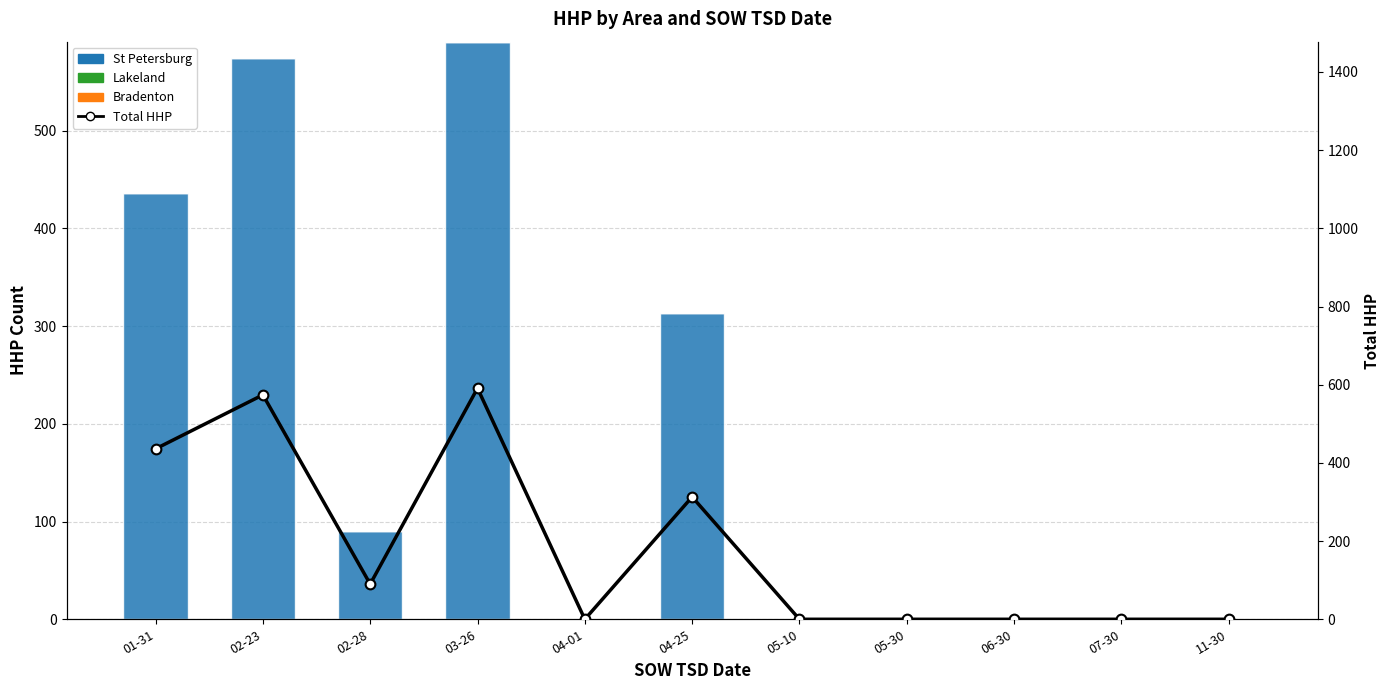

What is the maximum value for St Petersburg?

591